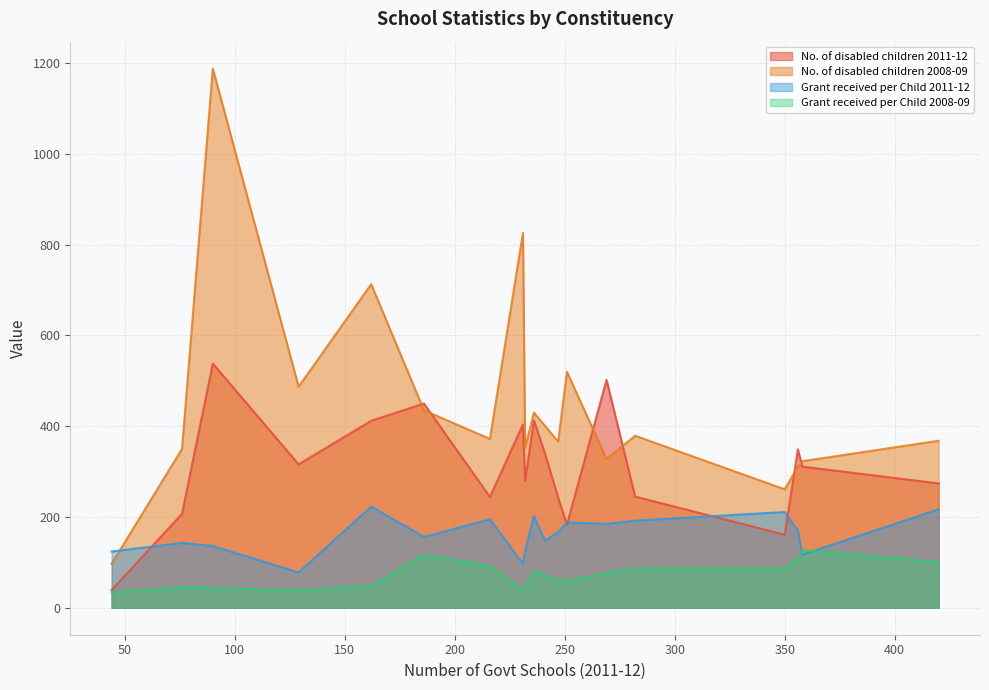

Which series ends up on top after the final intersection of Grant received per Child 2011-12 and Grant received per Child 2008-09?

Grant received per Child 2011-12